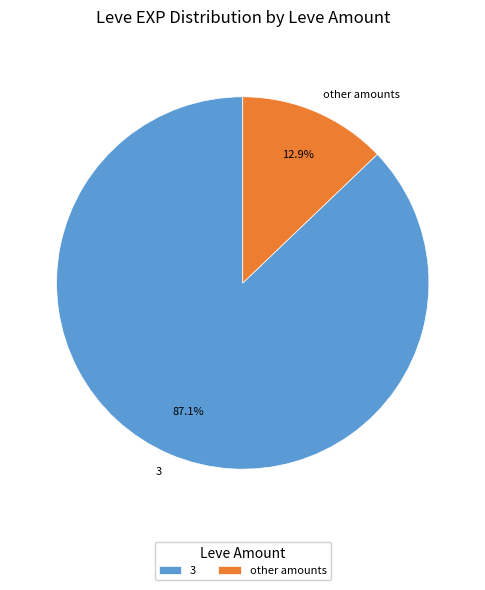

Count the number of slices in the pie.

2